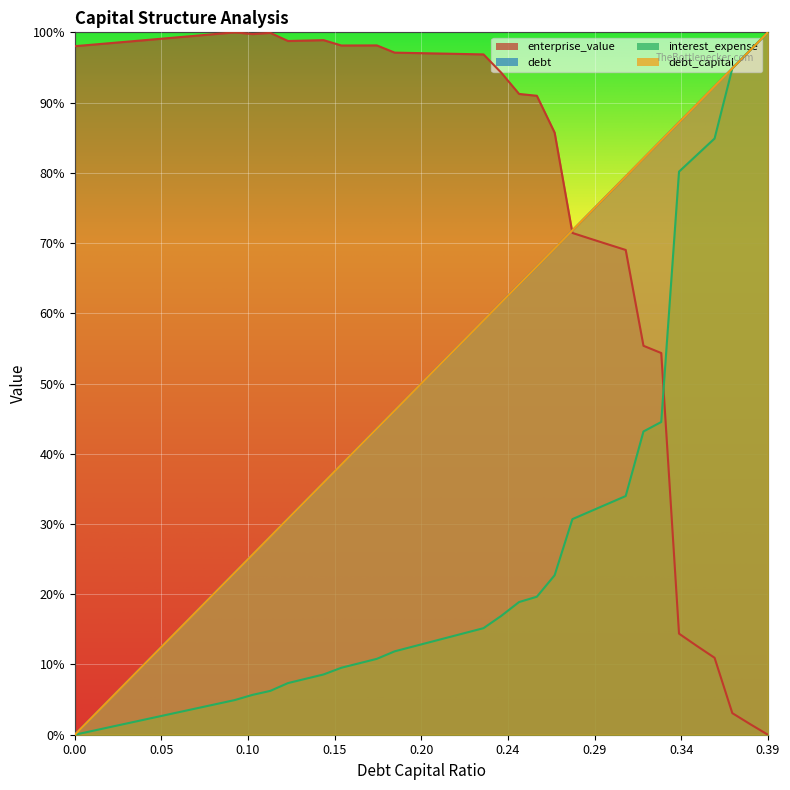

What is the maximum value shown in the chart?

1.0